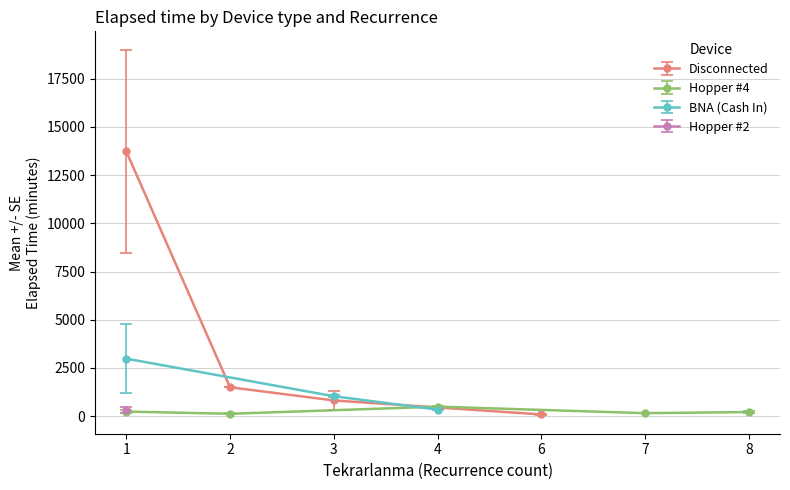

How many values in the Disconnected series are below 1500?

2